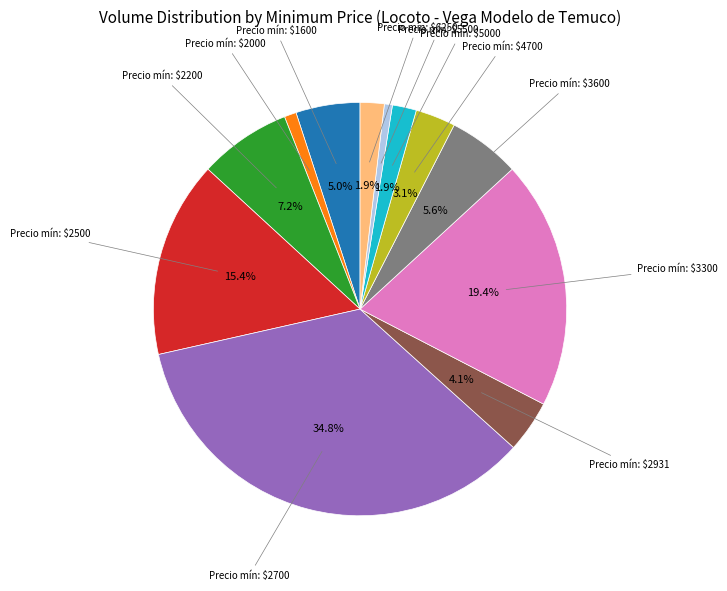

Does any single category account for the majority?

No